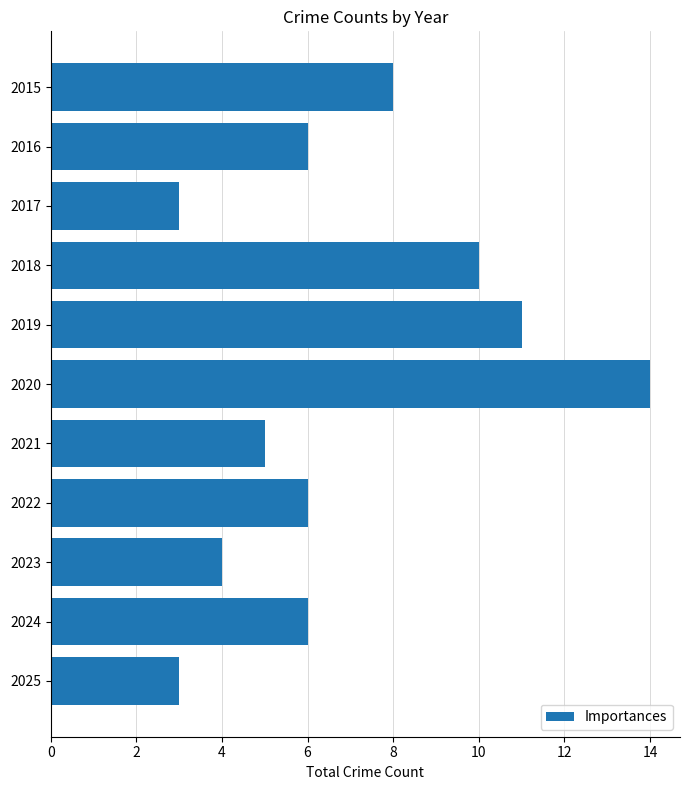

What is the value of the 2nd bar from the top?

6